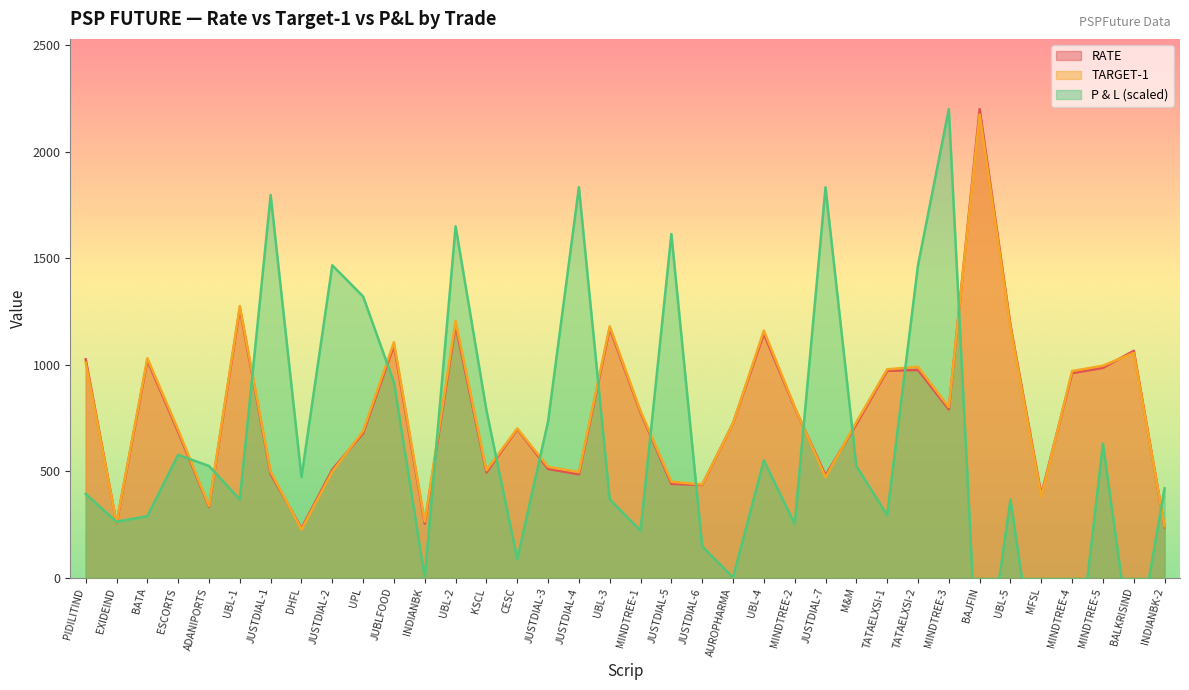

At which label is TARGET-1 closest to 1200?

UBL-2